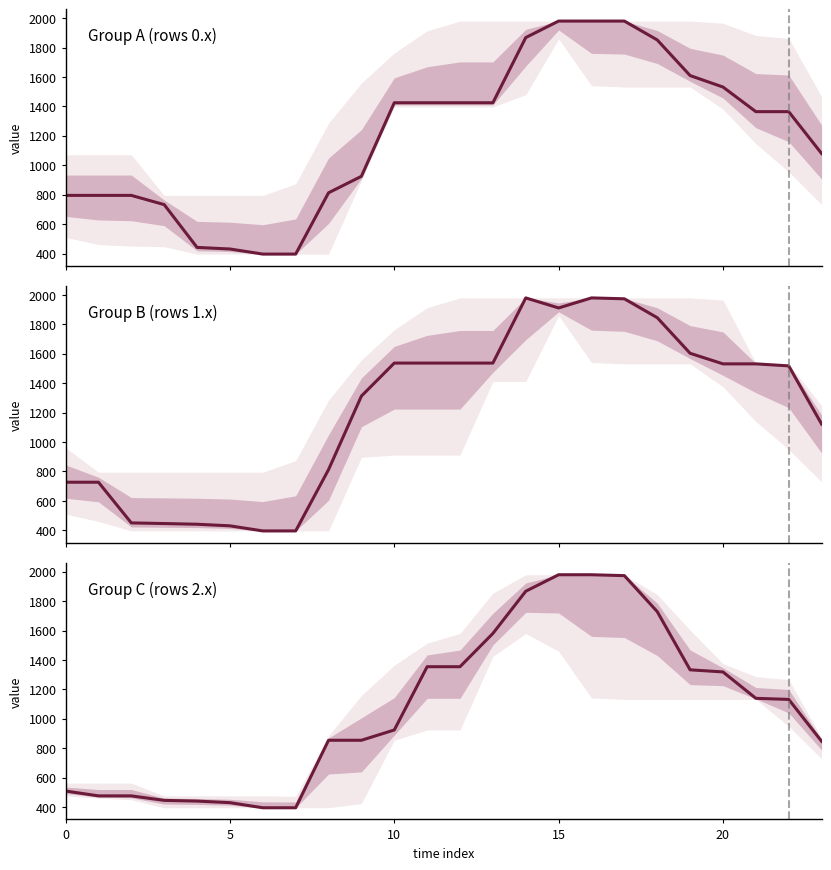

True or false: the data has more than 2 interior local peaks.

False